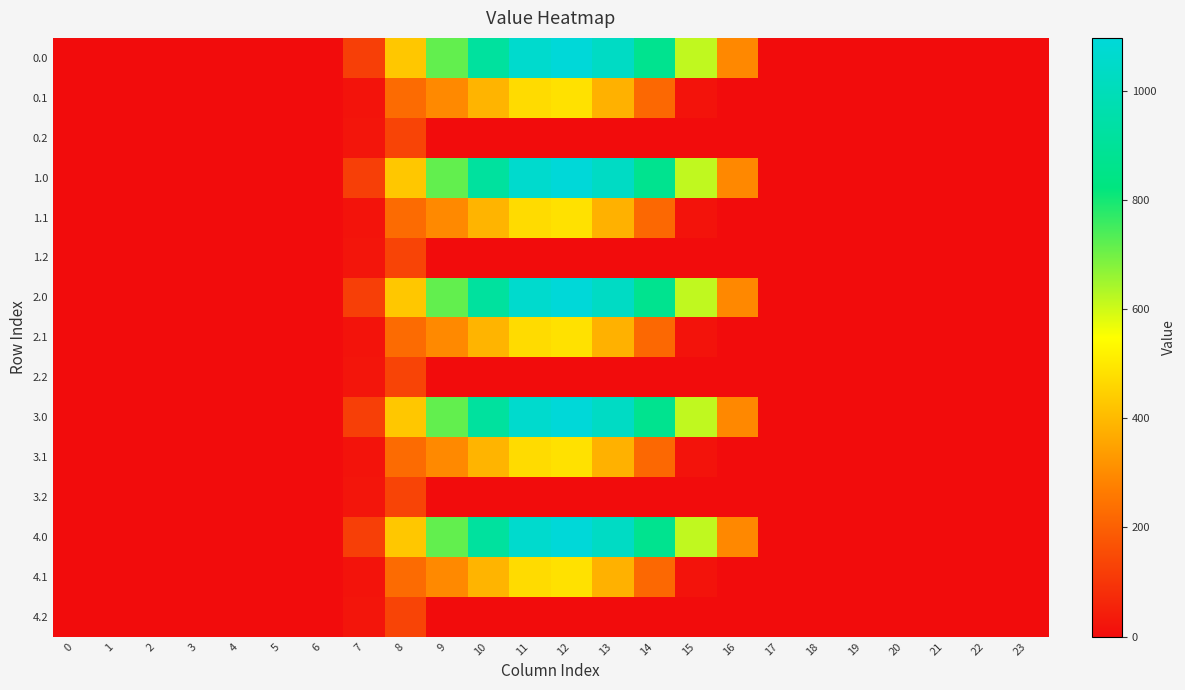

Reading left to right, extract all data points from this chart.

0.0: 0=0.0	1=0.0	2=0.0	3=0.0	4=0.0	5=0.0	6=0.0	7=120.6	8=430.3	9=716.9	10=916.2	11=1060.3	12=1096.7	13=1032.9	14=870.6	15=615.9	16=294.5	17=0.0	18=0.0	19=0.0	20=0.0	21=0.0	22=0.0	23=0.0
0.1: 0=0.0	1=0.0	2=0.0	3=0.0	4=0.0	5=0.0	6=0.0	7=17.7	8=227.5	9=295.9	10=388.1	11=471.7	12=485.4	13=382.7	14=219.2	15=17.3	16=0.0	17=0.0	18=0.0	19=0.0	20=0.0	21=0.0	22=0.0	23=0.0
0.2: 0=0.0	1=0.0	2=0.0	3=0.0	4=0.0	5=0.0	6=0.0	7=22.3	8=134.2	9=0.0	10=0.0	11=0.0	12=0.0	13=0.0	14=0.0	15=0.0	16=0.0	17=0.0	18=0.0	19=0.0	20=0.0	21=0.0	22=0.0	23=0.0
1.0: 0=0.0	1=0.0	2=0.0	3=0.0	4=0.0	5=0.0	6=0.0	7=120.6	8=430.3	9=716.9	10=916.2	11=1060.3	12=1096.7	13=1032.9	14=870.6	15=615.9	16=294.5	17=0.0	18=0.0	19=0.0	20=0.0	21=0.0	22=0.0	23=0.0
1.1: 0=0.0	1=0.0	2=0.0	3=0.0	4=0.0	5=0.0	6=0.0	7=17.7	8=227.5	9=295.9	10=388.1	11=471.7	12=485.4	13=382.7	14=219.2	15=17.3	16=0.0	17=0.0	18=0.0	19=0.0	20=0.0	21=0.0	22=0.0	23=0.0
1.2: 0=0.0	1=0.0	2=0.0	3=0.0	4=0.0	5=0.0	6=0.0	7=22.3	8=134.2	9=0.0	10=0.0	11=0.0	12=0.0	13=0.0	14=0.0	15=0.0	16=0.0	17=0.0	18=0.0	19=0.0	20=0.0	21=0.0	22=0.0	23=0.0
2.0: 0=0.0	1=0.0	2=0.0	3=0.0	4=0.0	5=0.0	6=0.0	7=120.6	8=430.3	9=716.9	10=916.2	11=1060.3	12=1096.7	13=1032.9	14=870.6	15=615.9	16=294.5	17=0.0	18=0.0	19=0.0	20=0.0	21=0.0	22=0.0	23=0.0
2.1: 0=0.0	1=0.0	2=0.0	3=0.0	4=0.0	5=0.0	6=0.0	7=17.7	8=227.5	9=295.9	10=388.1	11=471.7	12=485.4	13=382.7	14=219.2	15=17.3	16=0.0	17=0.0	18=0.0	19=0.0	20=0.0	21=0.0	22=0.0	23=0.0
2.2: 0=0.0	1=0.0	2=0.0	3=0.0	4=0.0	5=0.0	6=0.0	7=22.3	8=134.2	9=0.0	10=0.0	11=0.0	12=0.0	13=0.0	14=0.0	15=0.0	16=0.0	17=0.0	18=0.0	19=0.0	20=0.0	21=0.0	22=0.0	23=0.0
3.0: 0=0.0	1=0.0	2=0.0	3=0.0	4=0.0	5=0.0	6=0.0	7=120.6	8=430.3	9=716.9	10=916.2	11=1060.3	12=1096.7	13=1032.9	14=870.6	15=615.9	16=294.5	17=0.0	18=0.0	19=0.0	20=0.0	21=0.0	22=0.0	23=0.0
3.1: 0=0.0	1=0.0	2=0.0	3=0.0	4=0.0	5=0.0	6=0.0	7=17.7	8=227.5	9=295.9	10=388.1	11=471.7	12=485.4	13=382.7	14=219.2	15=17.3	16=0.0	17=0.0	18=0.0	19=0.0	20=0.0	21=0.0	22=0.0	23=0.0
3.2: 0=0.0	1=0.0	2=0.0	3=0.0	4=0.0	5=0.0	6=0.0	7=22.3	8=134.2	9=0.0	10=0.0	11=0.0	12=0.0	13=0.0	14=0.0	15=0.0	16=0.0	17=0.0	18=0.0	19=0.0	20=0.0	21=0.0	22=0.0	23=0.0
4.0: 0=0.0	1=0.0	2=0.0	3=0.0	4=0.0	5=0.0	6=0.0	7=120.6	8=430.3	9=716.9	10=916.2	11=1060.3	12=1096.7	13=1032.9	14=870.6	15=615.9	16=294.5	17=0.0	18=0.0	19=0.0	20=0.0	21=0.0	22=0.0	23=0.0
4.1: 0=0.0	1=0.0	2=0.0	3=0.0	4=0.0	5=0.0	6=0.0	7=17.7	8=227.5	9=295.9	10=388.1	11=471.7	12=485.4	13=382.7	14=219.2	15=17.3	16=0.0	17=0.0	18=0.0	19=0.0	20=0.0	21=0.0	22=0.0	23=0.0
4.2: 0=0.0	1=0.0	2=0.0	3=0.0	4=0.0	5=0.0	6=0.0	7=22.3	8=134.2	9=0.0	10=0.0	11=0.0	12=0.0	13=0.0	14=0.0	15=0.0	16=0.0	17=0.0	18=0.0	19=0.0	20=0.0	21=0.0	22=0.0	23=0.0